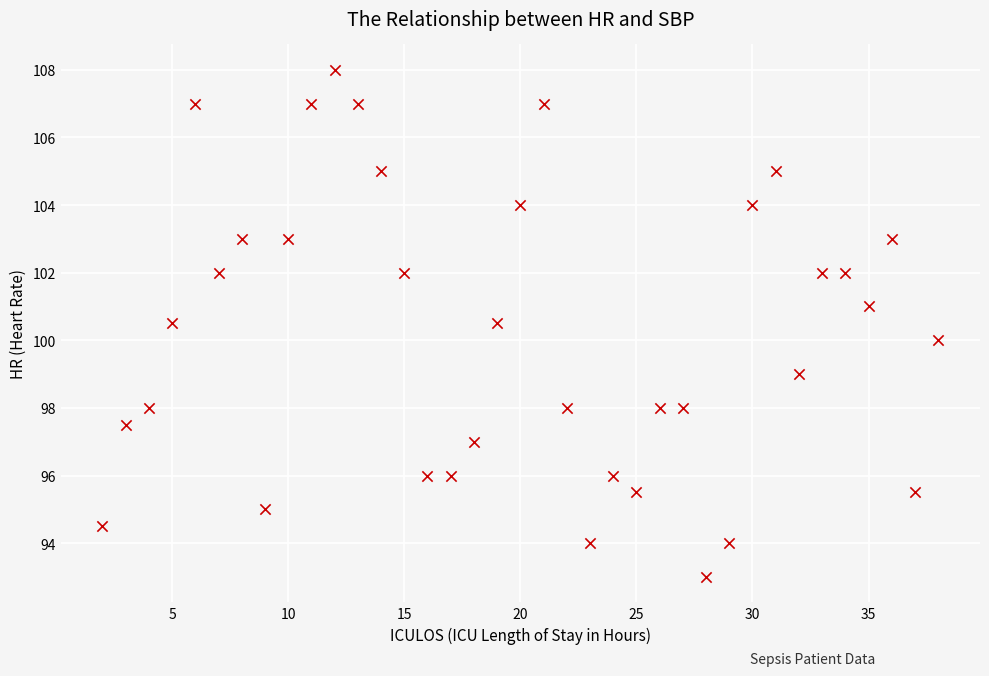

What is the range of Y values (max minus min)?

15.0